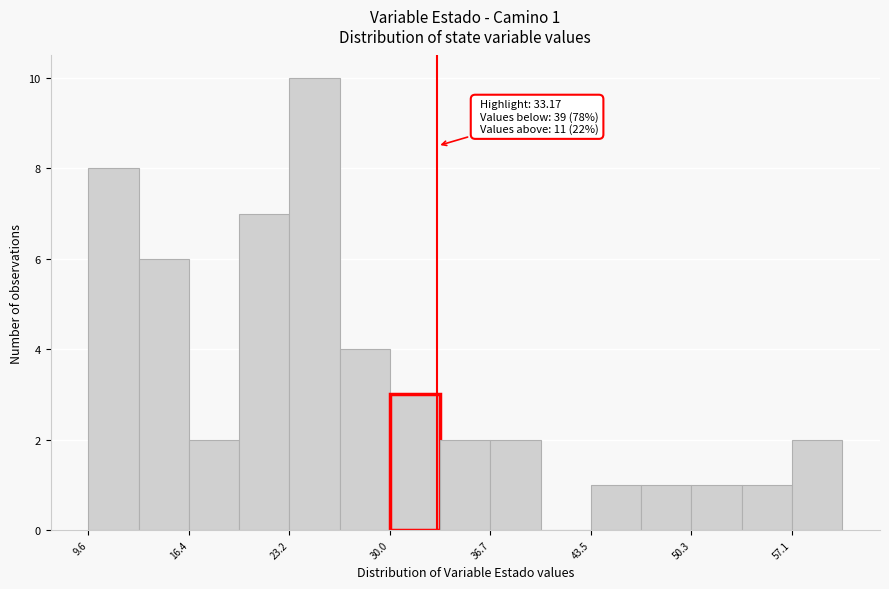

Around what value on the x-axis is the tallest bar? Give the approximate position of its centre, as read against the axis.

25